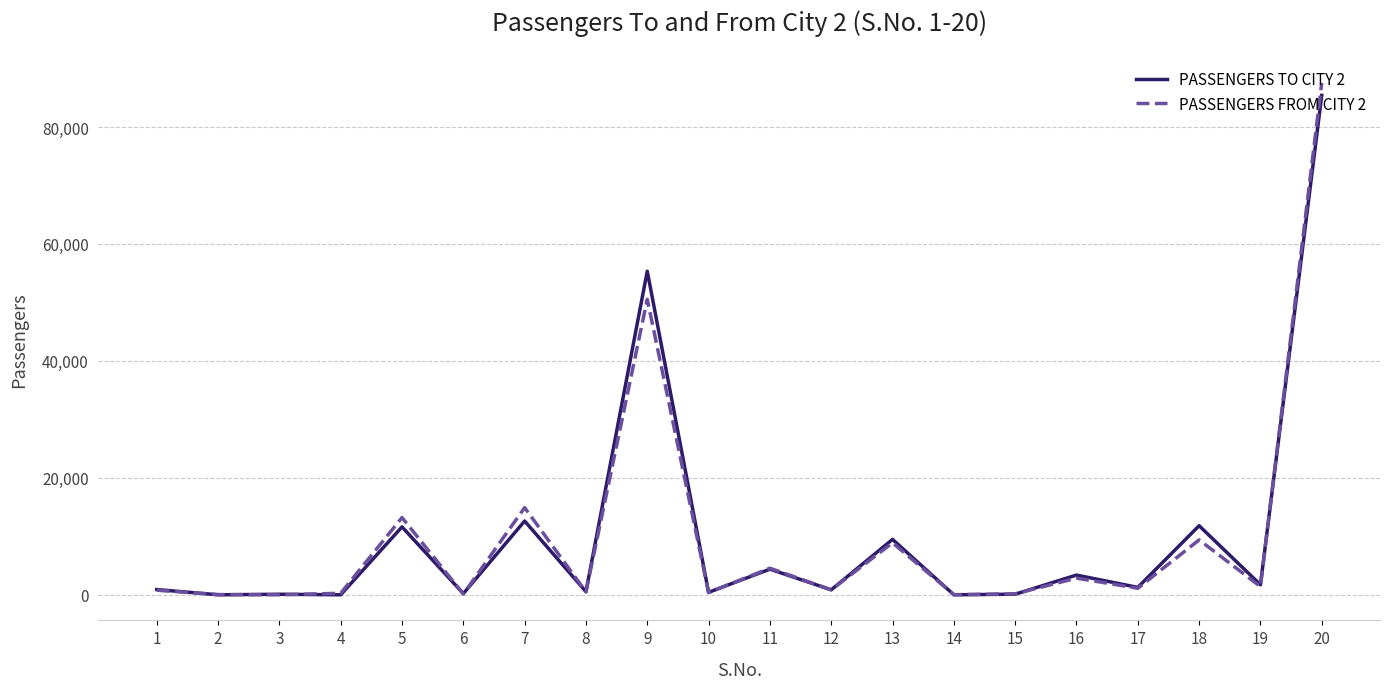

Which series has the widest spread of values?

PASSENGERS FROM CITY 2